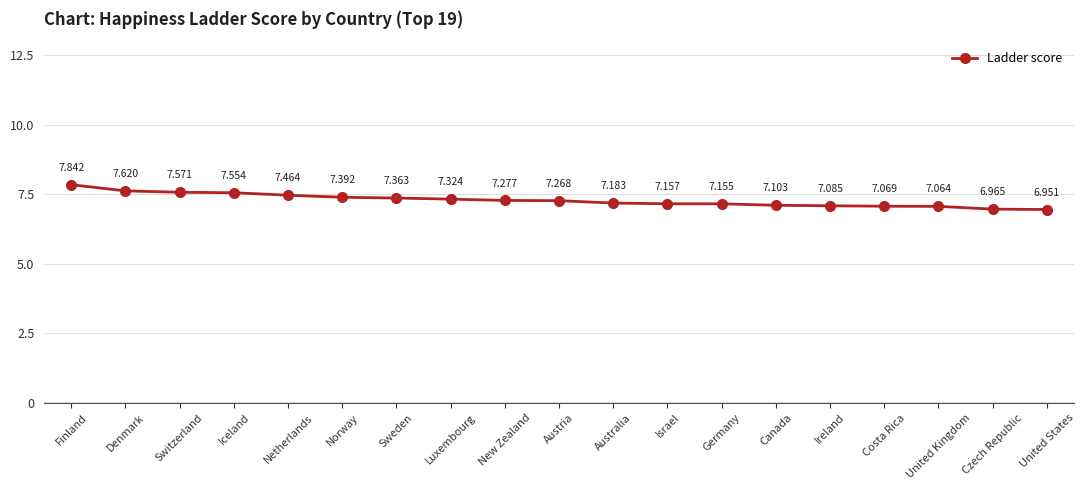

What is the difference between the second highest and minimum values?

0.7